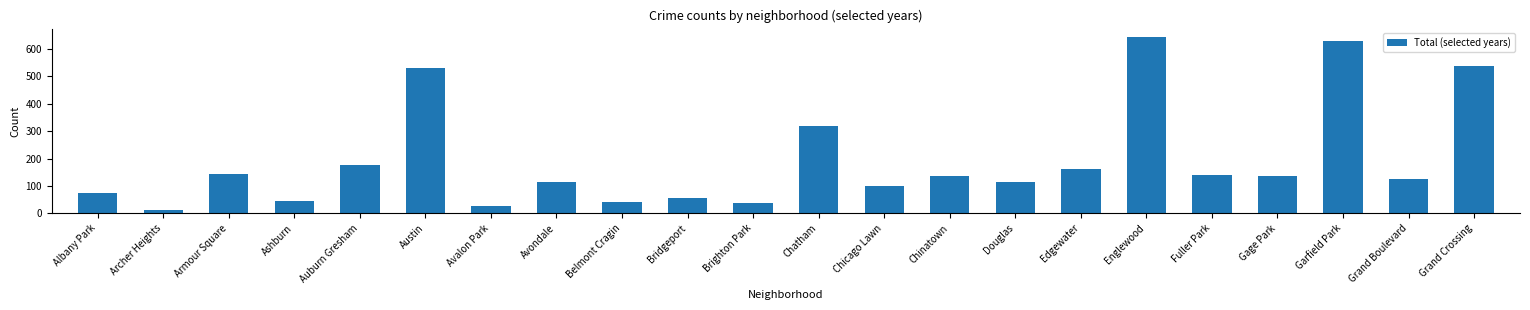

What is the value of the 22nd bar from the left?

539